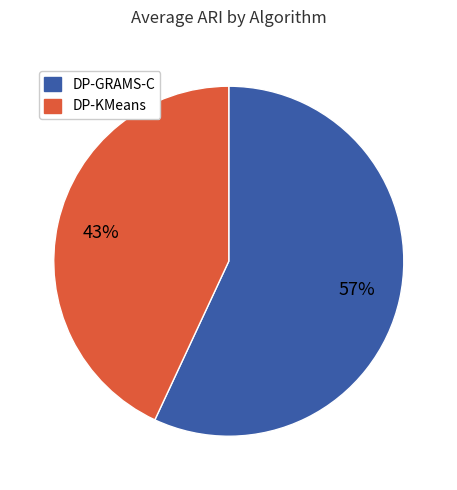

To the nearest percent, what is the average slice percentage?

50%